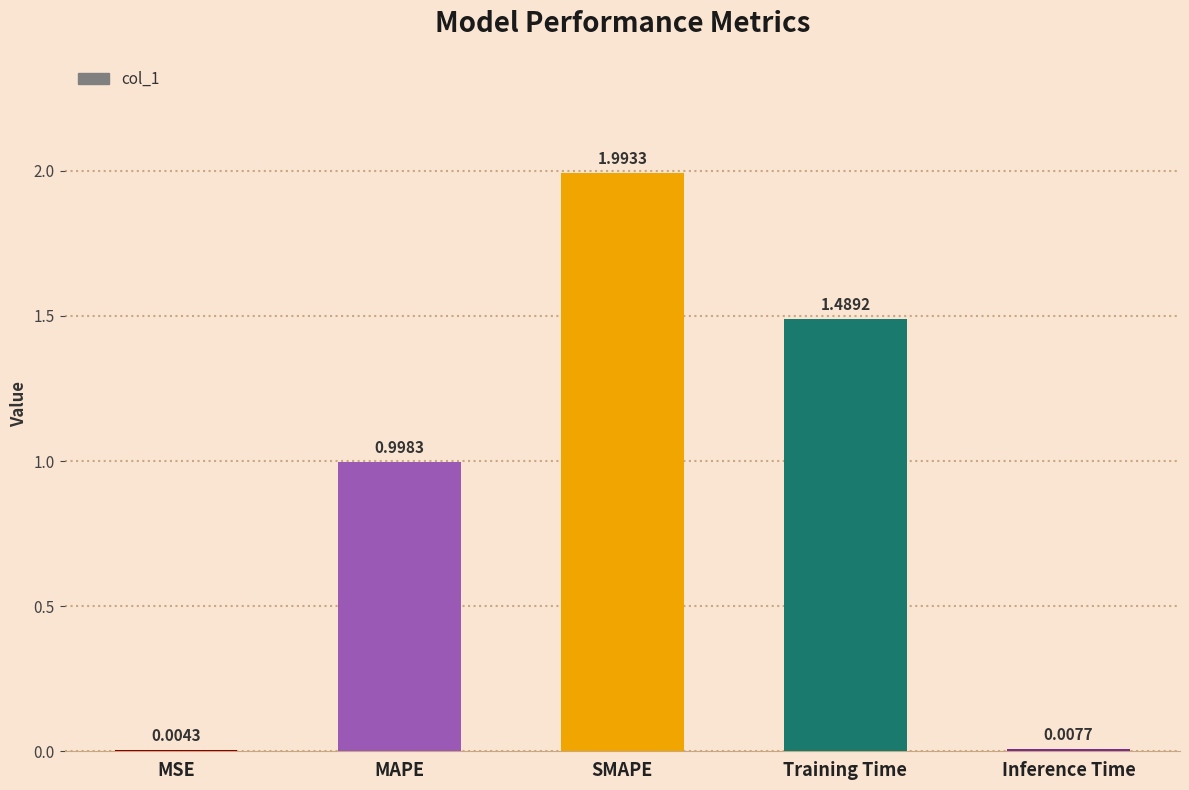

What is the sum of all values?

4.5